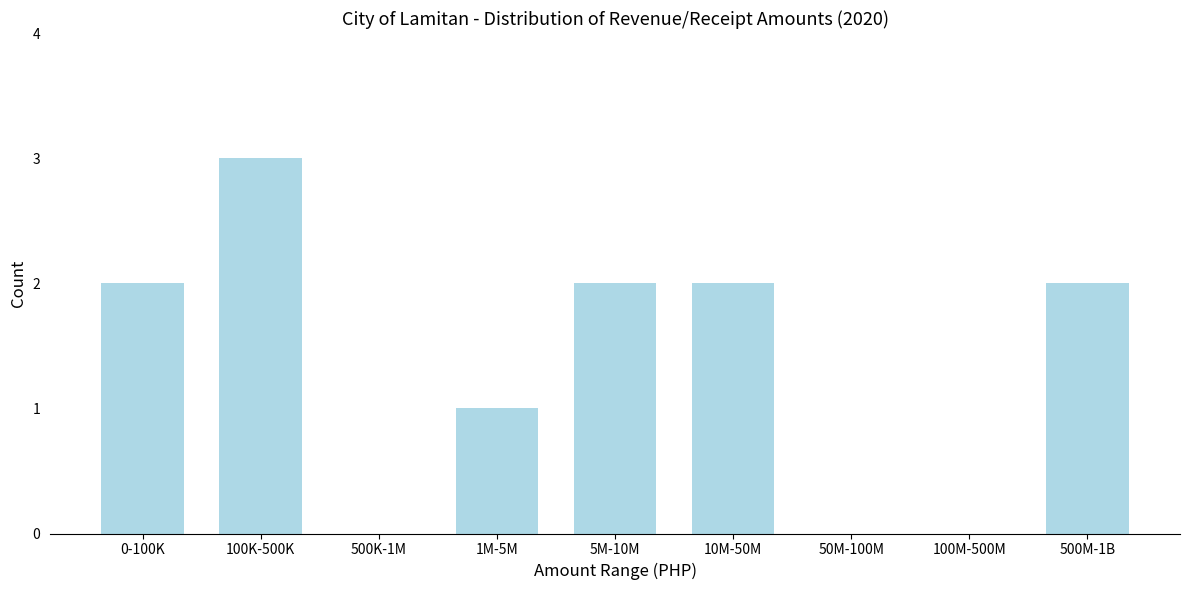

Reading right to left, list all the values displayed in this chart.

500M-1B=2	100M-500M=0	50M-100M=0	10M-50M=2	5M-10M=2	1M-5M=1	500K-1M=0	100K-500K=3	0-100K=2